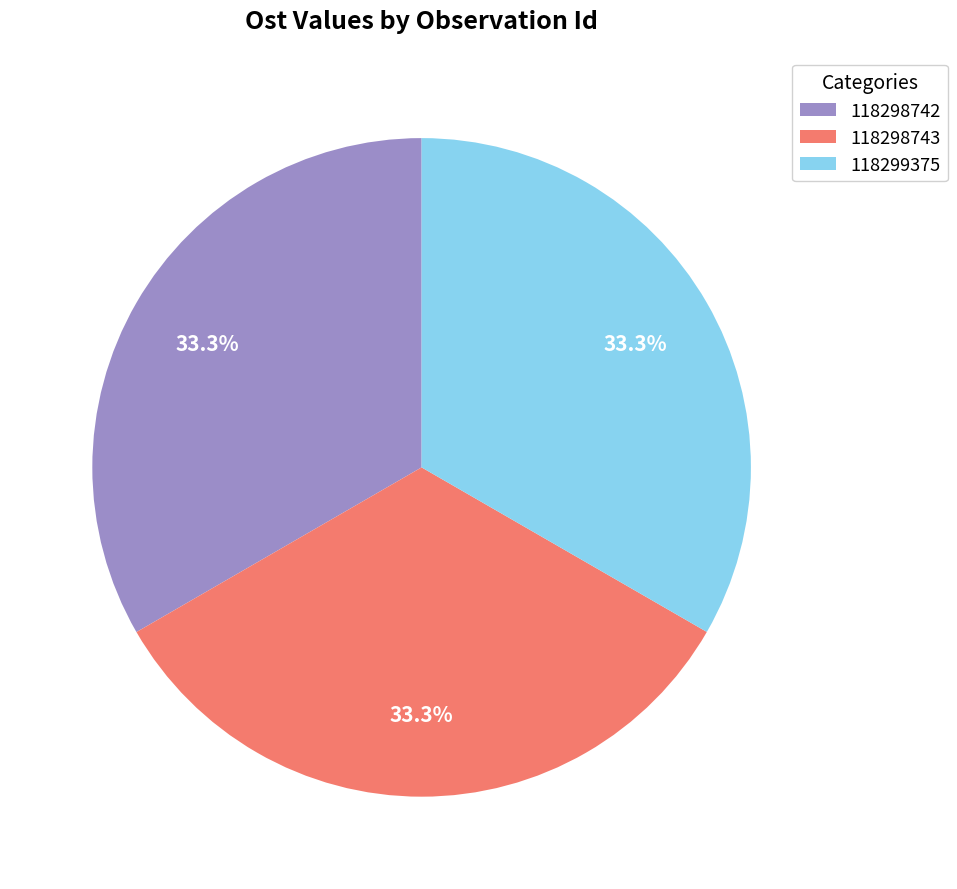

True or false: 118299375 accounts for 27% of the total.

False